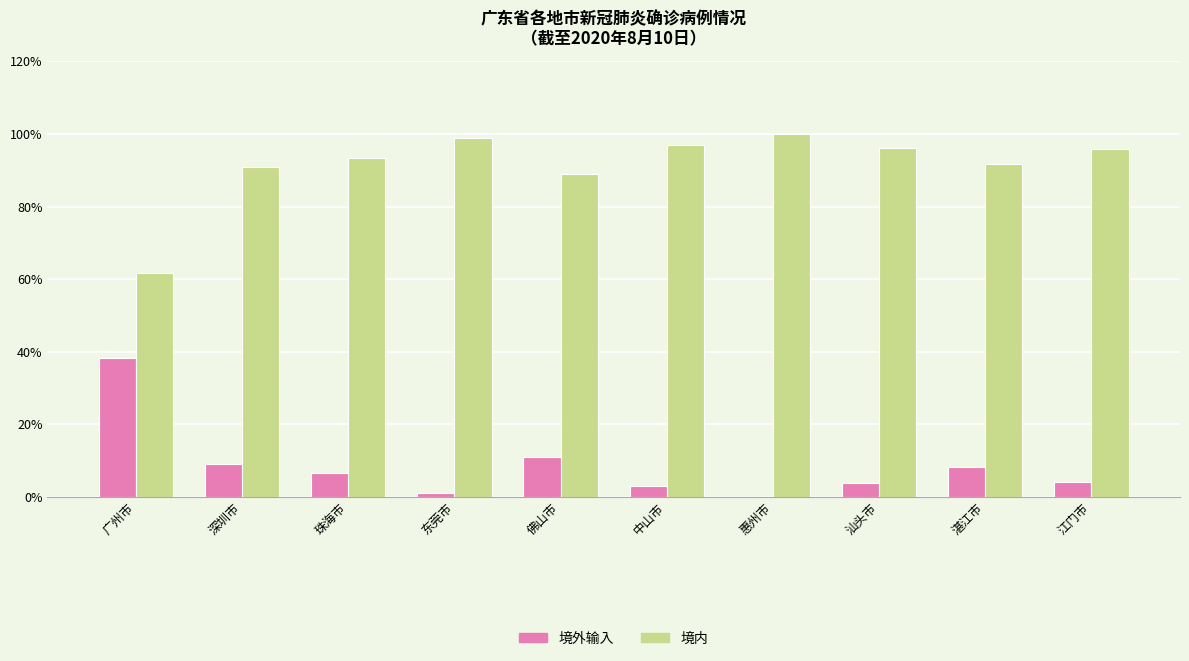

Read the 境外输入 value at 汕头市.

3.8